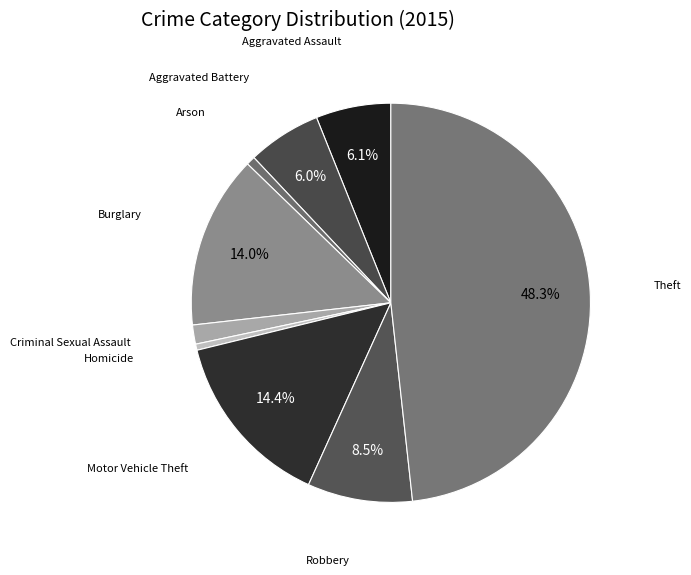

How many segments does this pie chart have?

9